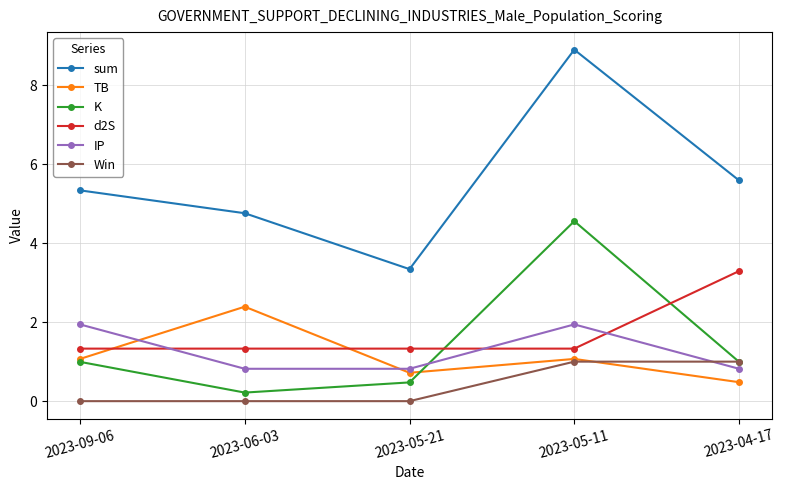

What is the sum of the d2S values at 2023-09-06 and 2023-04-17?

4.6